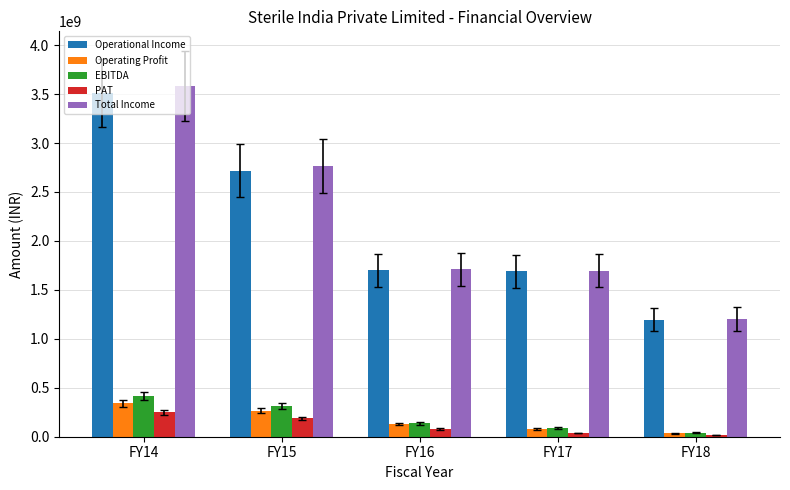

At which label does Total Income first exceed 1710428498?

FY14